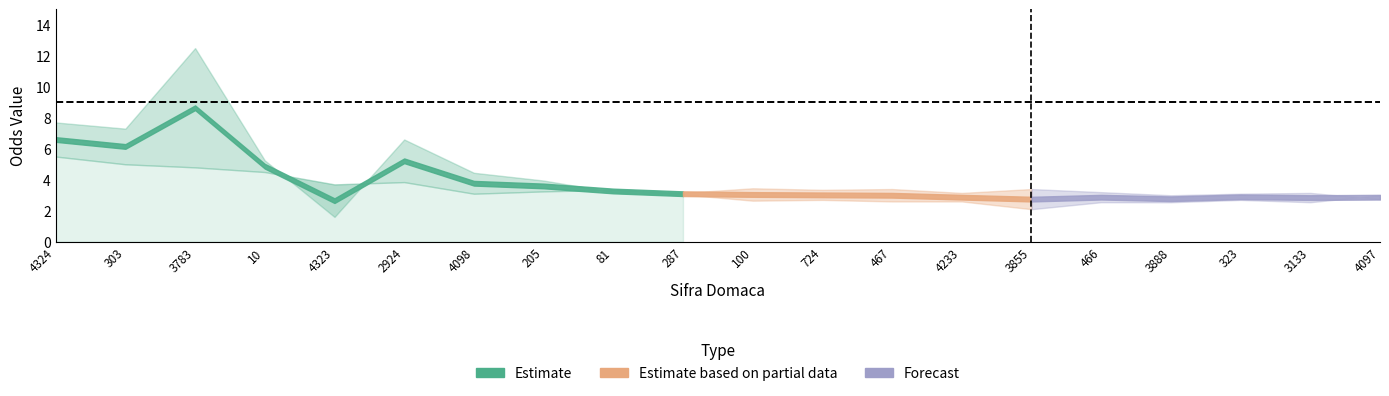

Rank the categories by Kec Strana value from highest to lowest.

3783, 303, 4324, 2924, 10, 4098, 205, 287, 81, 4097, 724, 323, 467, 100, 4233, 3133, 3888, 466, 3855, 4323